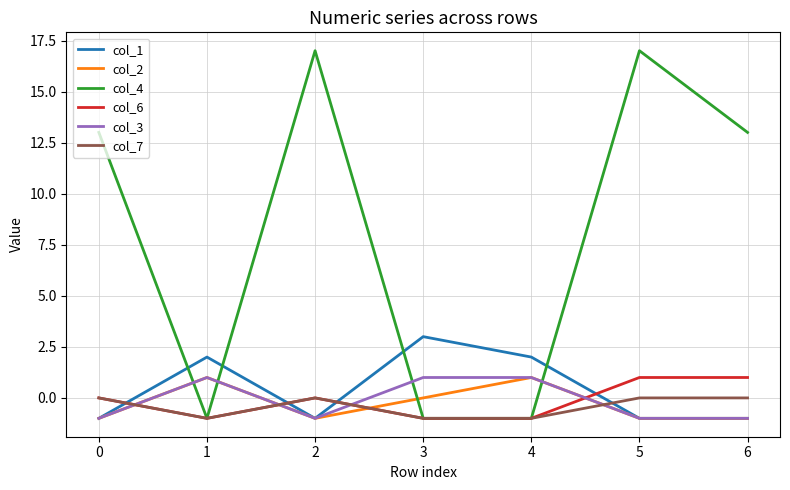

How many positive values does the col_3 series have?

3